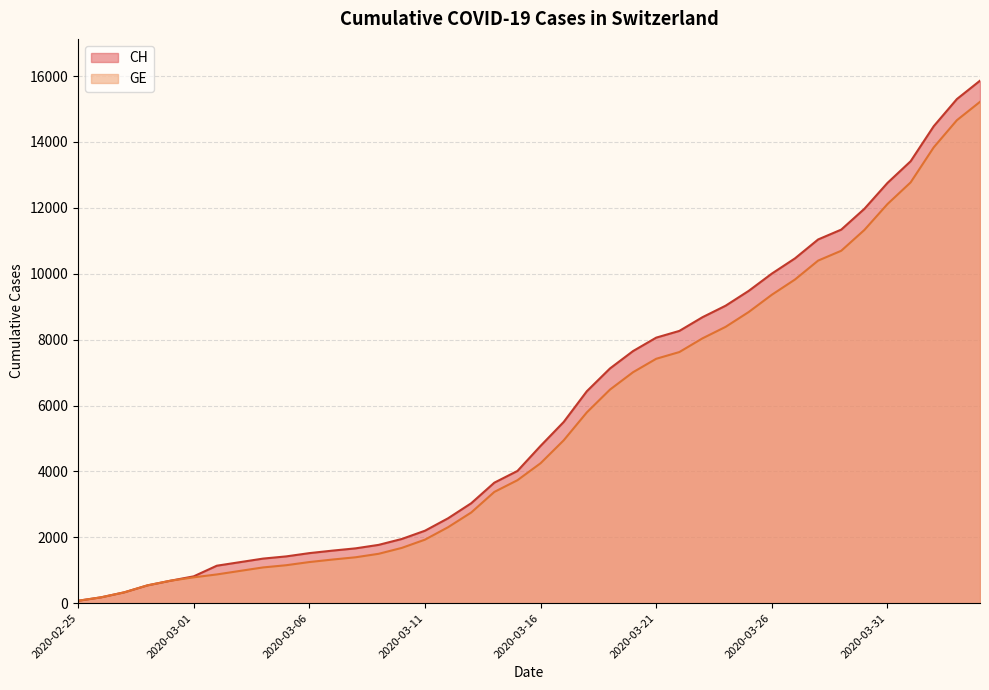

At which label is GE closest to 7646?

2020-03-22